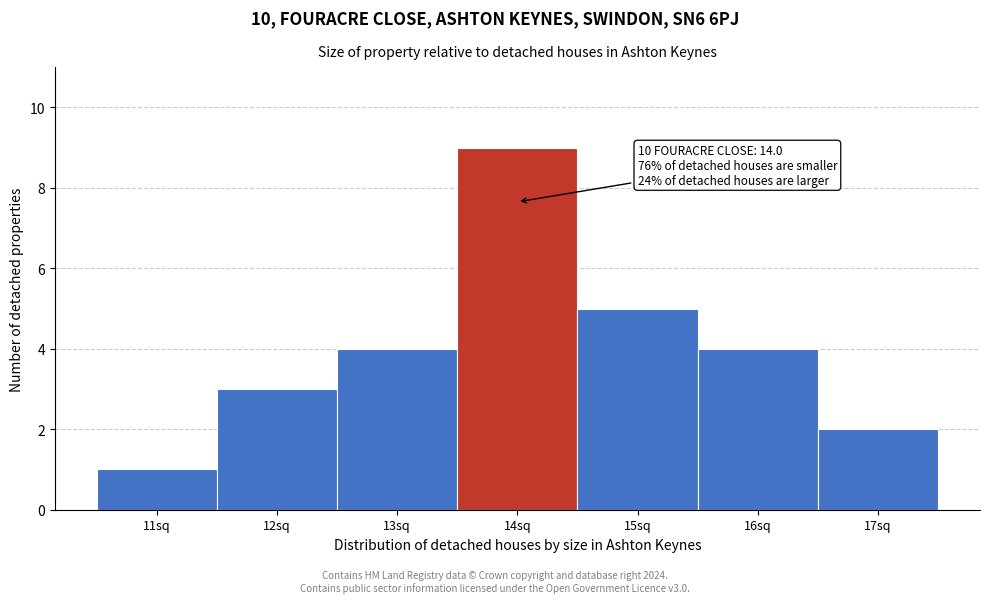

Reading left to right, extract all data points from this chart.

1	3	4	9	5	4	2